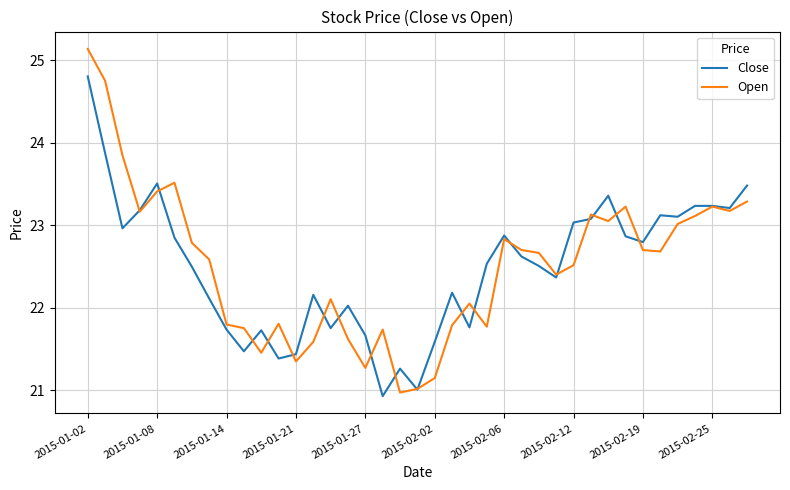

Which series has the widest spread of values?

Open